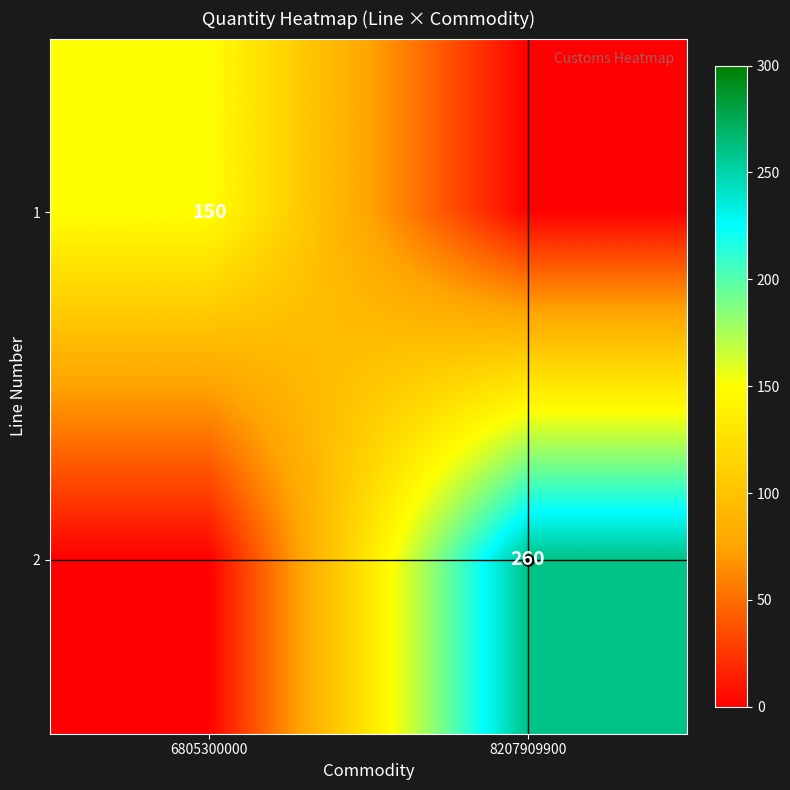

At which label is 2 closest to 130?

6805300000